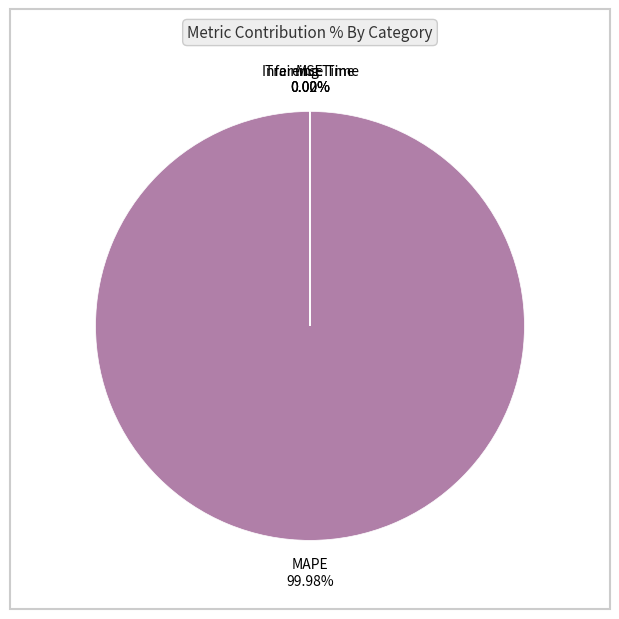

Does any single category account for the majority?

Yes